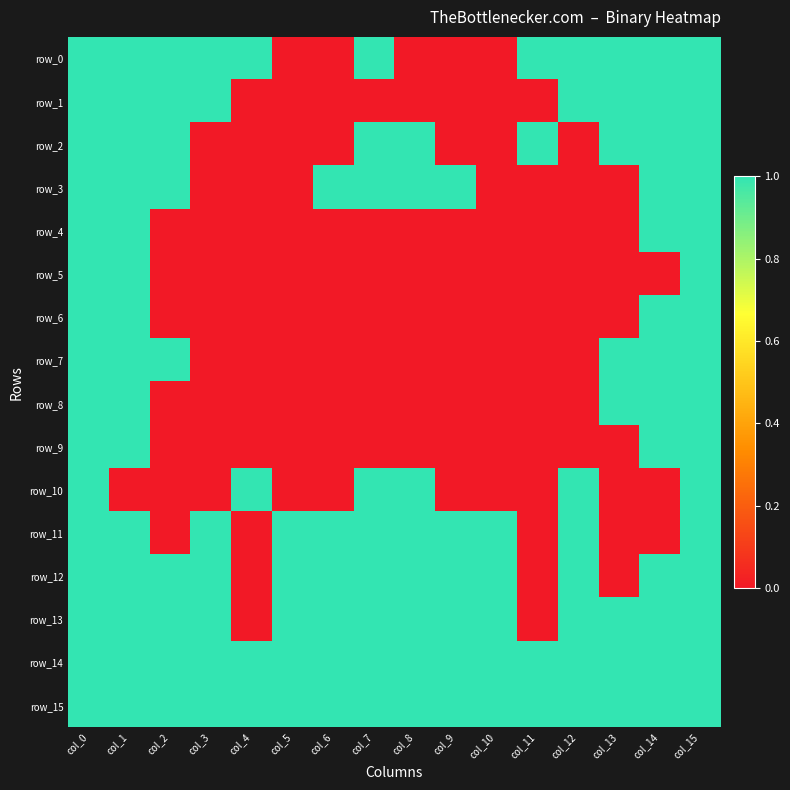

How many distinct data groups are displayed?

16